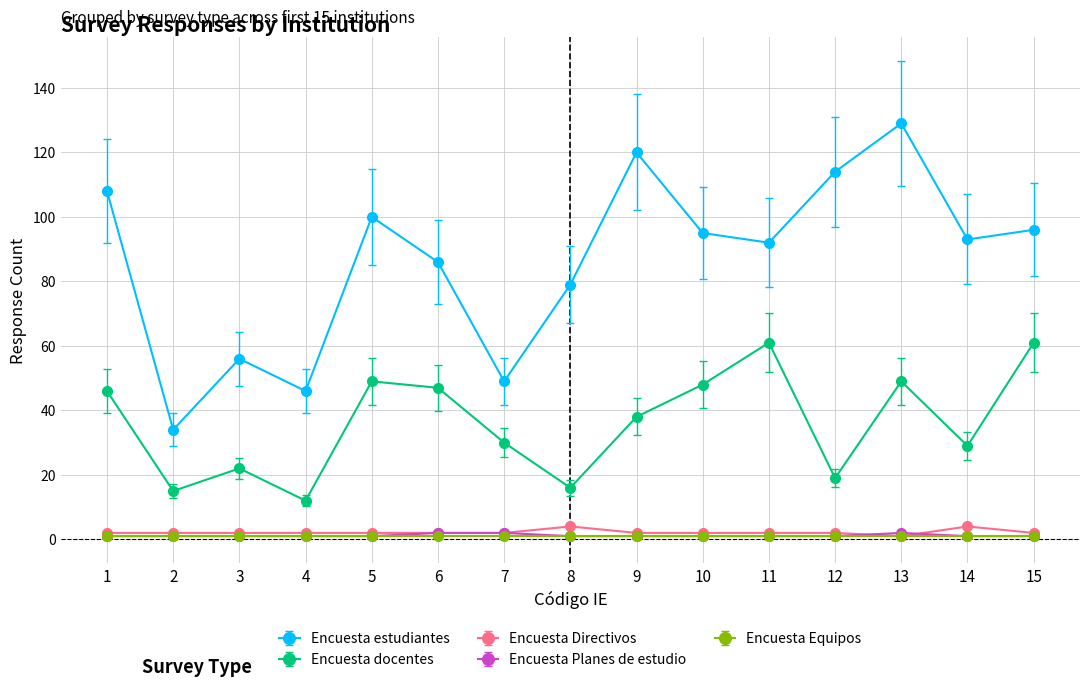

Where is the first local maximum for Encuesta docentes?

3